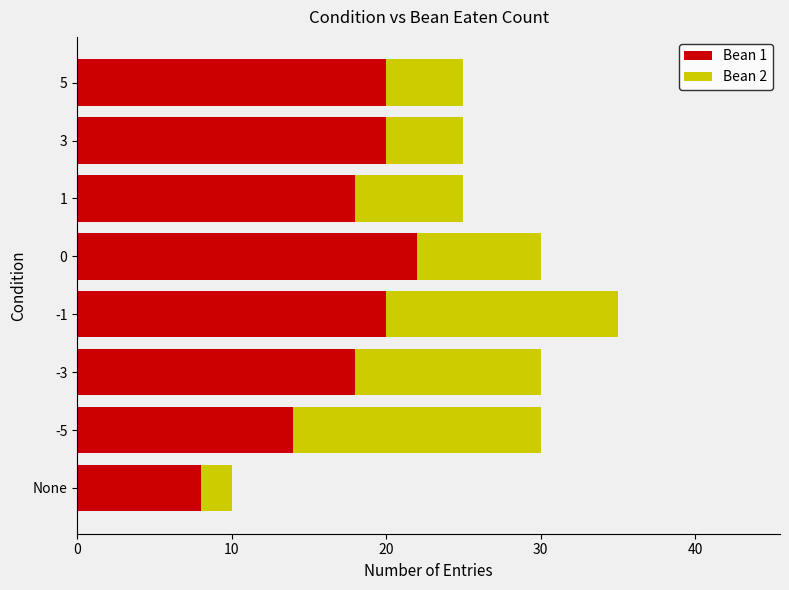

True or false: Bean 1 has a value of 20 at 5.

True